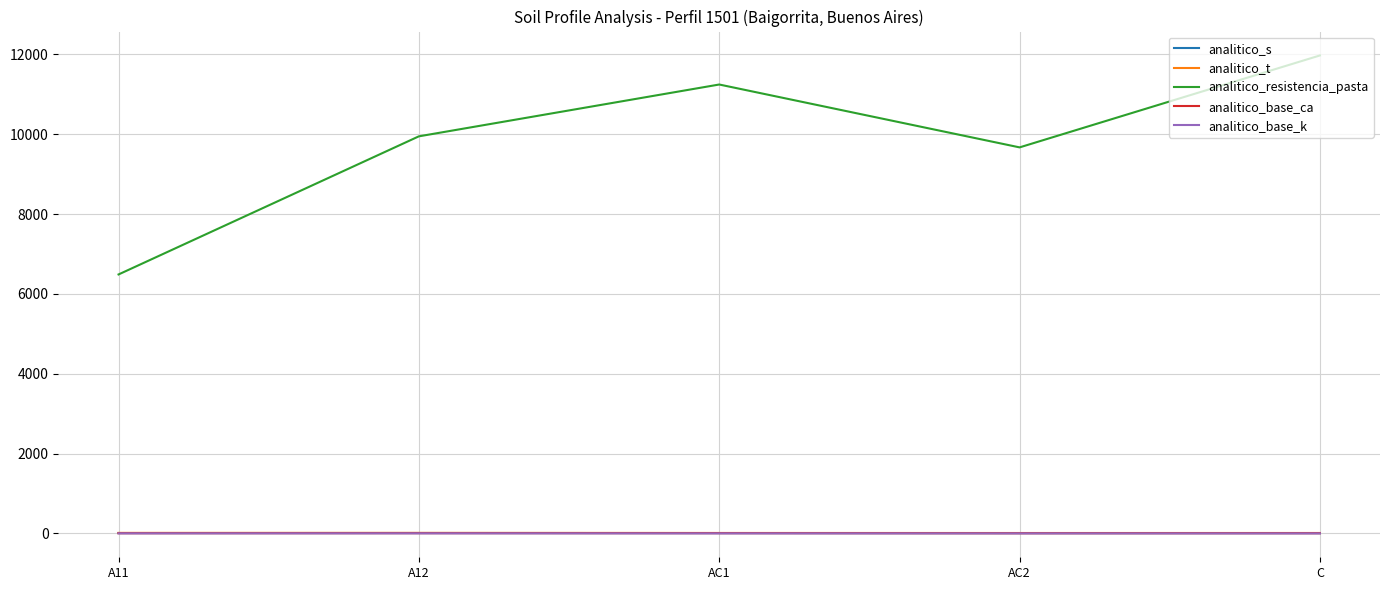

True or false: analitico_base_ca and analitico_s intersect in this chart.

False